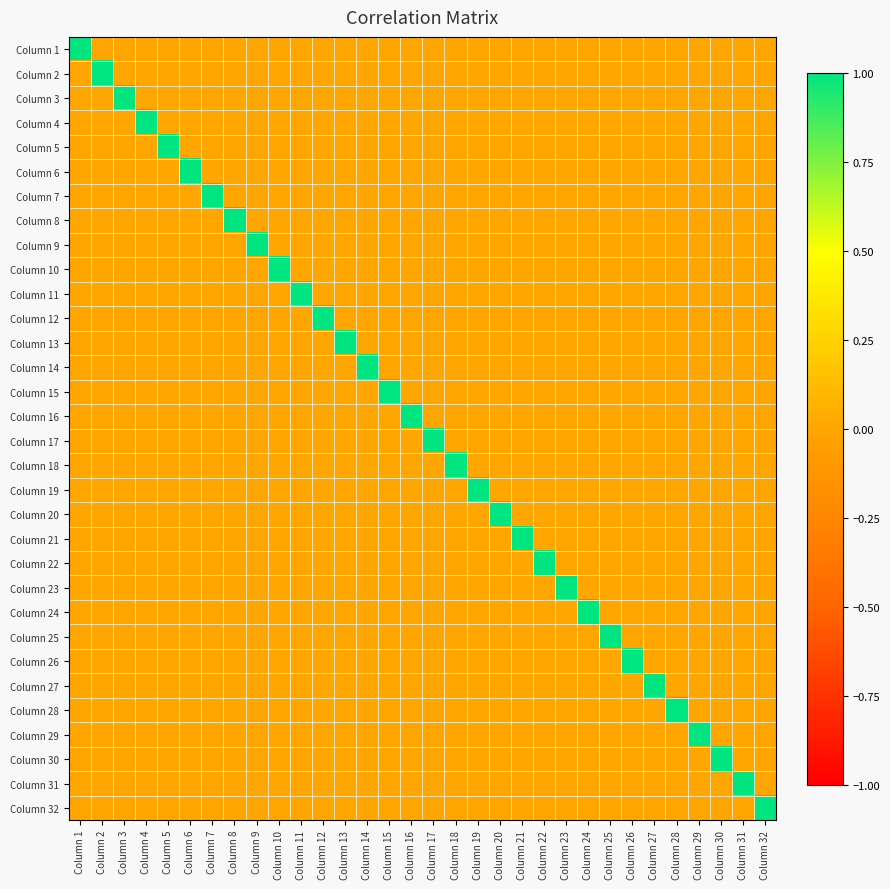

Between Column 10 and Column 20, which is larger?

Column 10